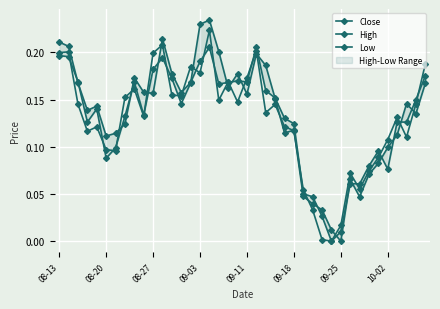

List the series in order of their peak value, highest first.

High, Close, Low